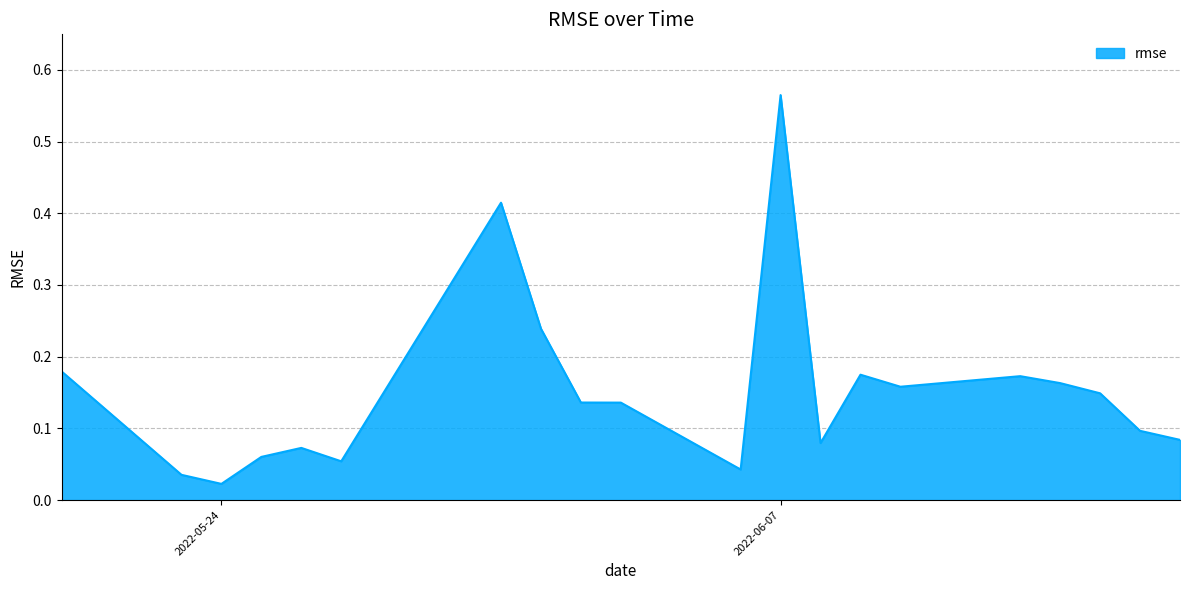

What is the difference between the maximum and minimum values?

0.5